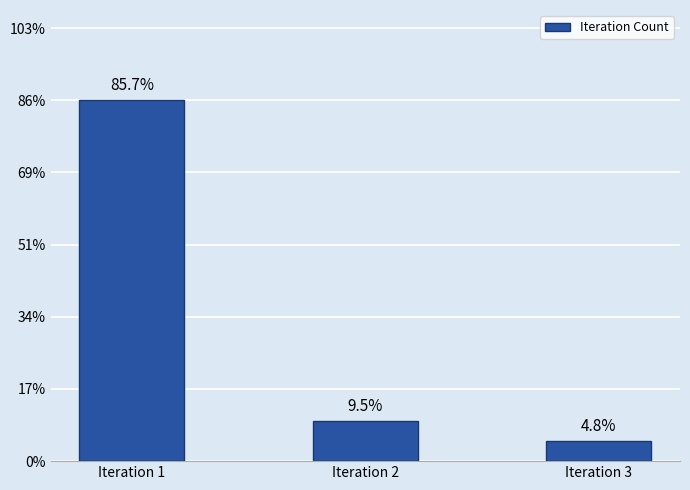

Are the bars grouped side by side (vs. stacked)?

No